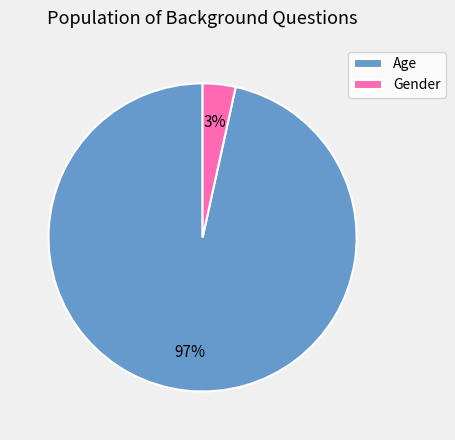

Is Gender the majority of the pie?

No